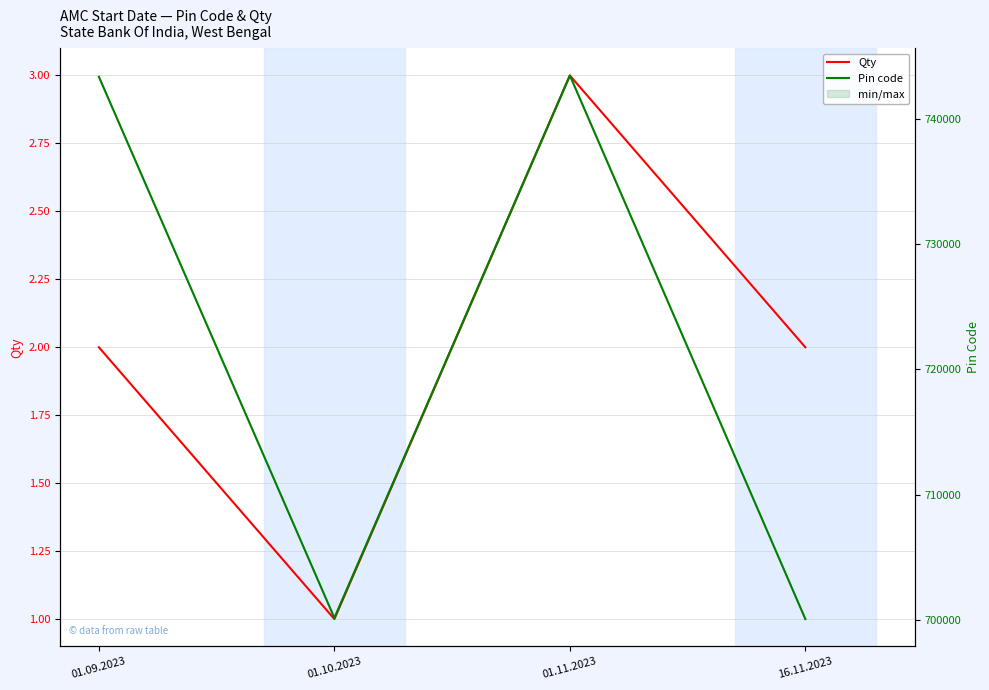

How many values in the Pin code series are below 743398?

2